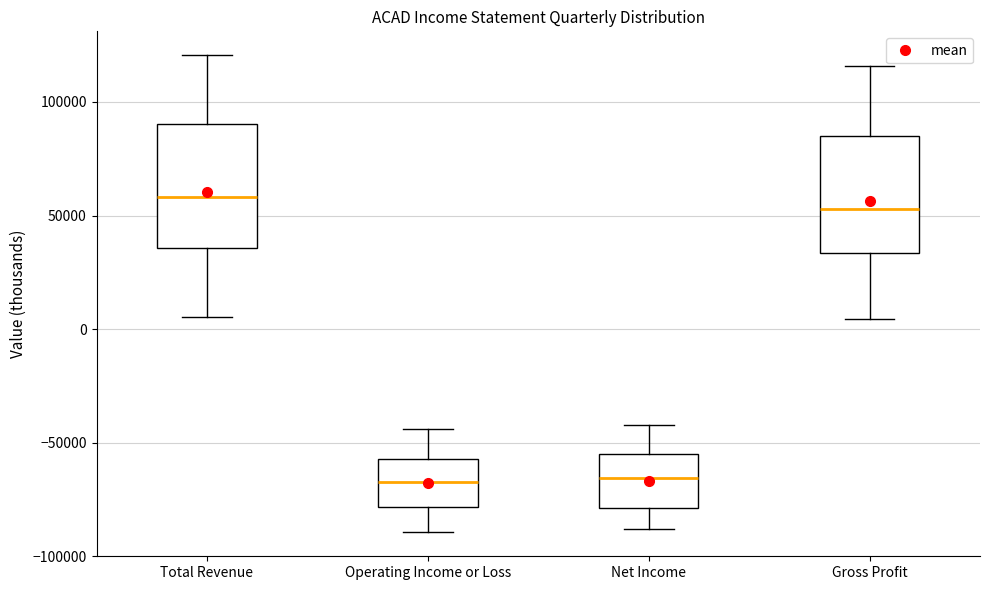

Reading left to right, read every box against the y-axis: the position of its median line, the range the box covers, and the ends of its whiskers. The values are not printed on the chart, so give them approximately, as read against the axis.

Total Revenue: median 60000, box 35000 to 90000, whiskers 5000 to 120000
Operating Income or Loss: median -65000, box -80000 to -55000, whiskers -90000 to -45000
Net Income: median -65000, box -80000 to -55000, whiskers -90000 to -40000
Gross Profit: median 55000, box 35000 to 85000, whiskers 5000 to 115000